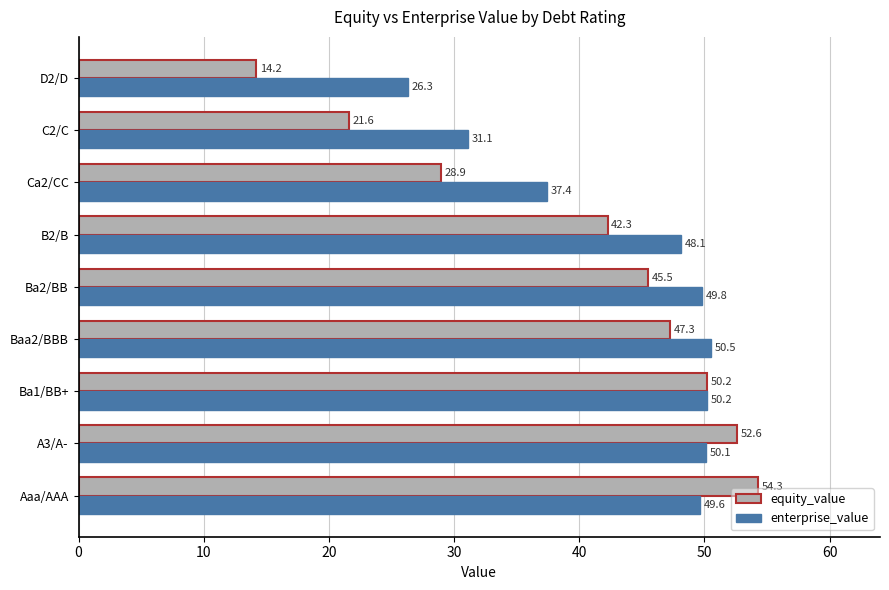

List the labels in order of enterprise_value value, largest first.

Baa2/BBB, Ba1/BB+, A3/A-, Ba2/BB, Aaa/AAA, B2/B, Ca2/CC, C2/C, D2/D